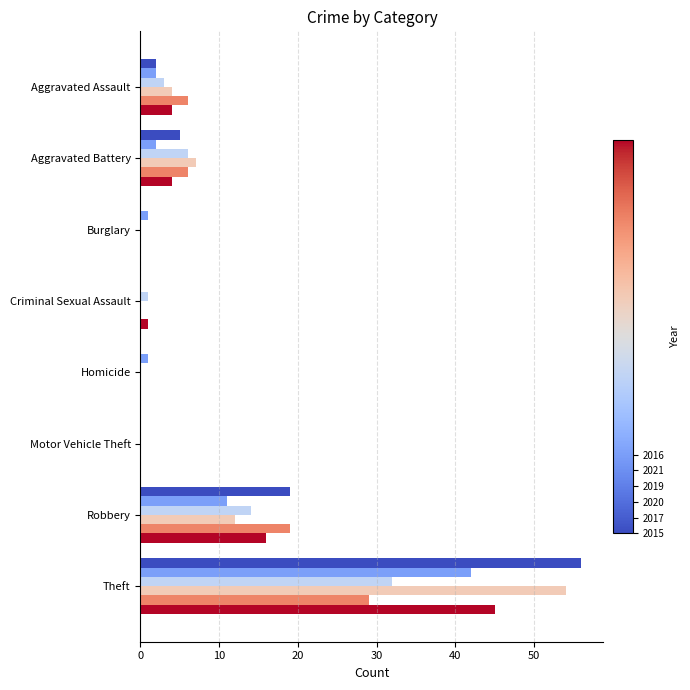

At which category is the sum across all series the highest?

Theft